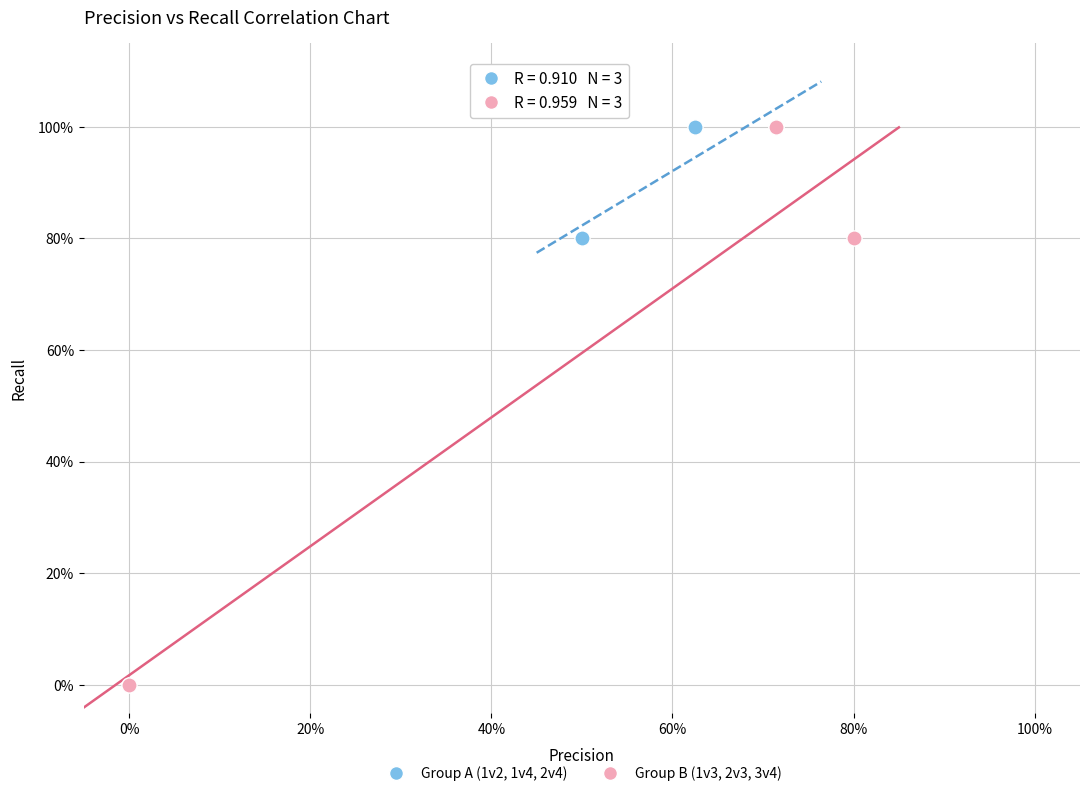

What are all the series names shown in the legend?

Group A (1v2, 1v4, 2v4), Group B (1v3, 2v3, 3v4)